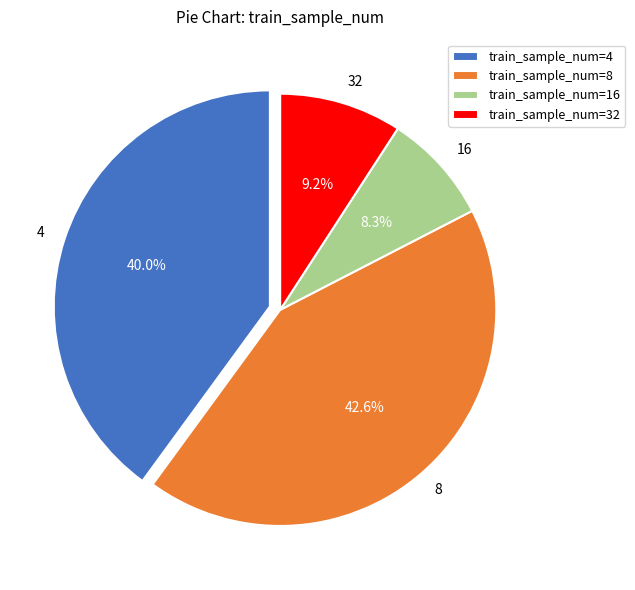

How many slices are in this pie chart?

4